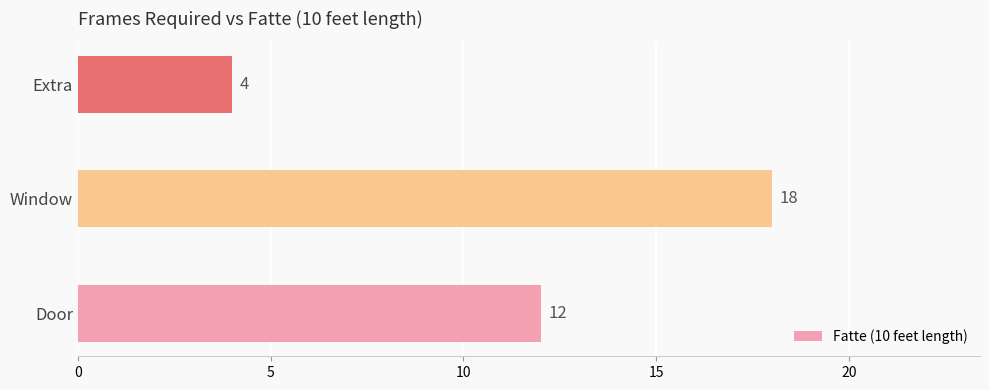

What is the average value?

11